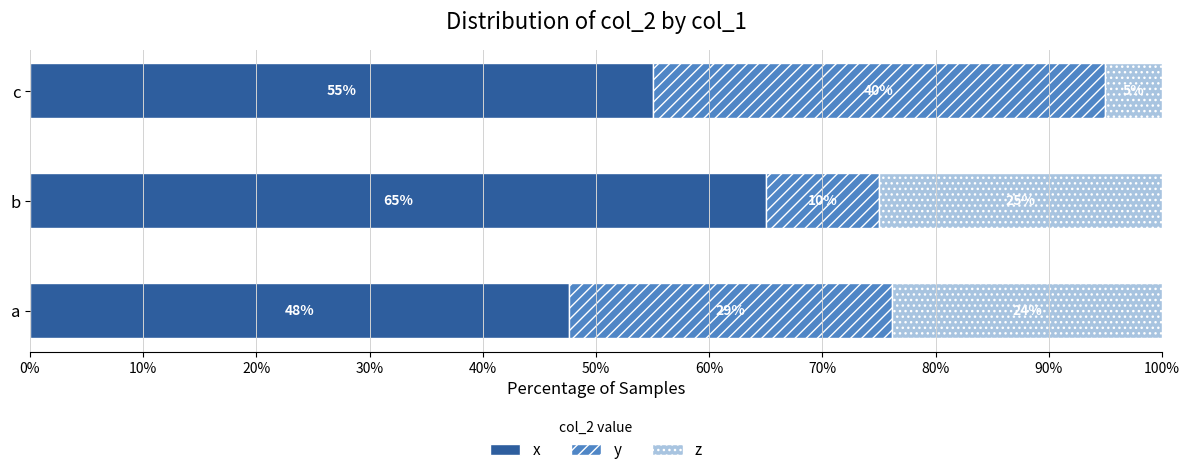

What is the difference between the x values at b and c?

10.0